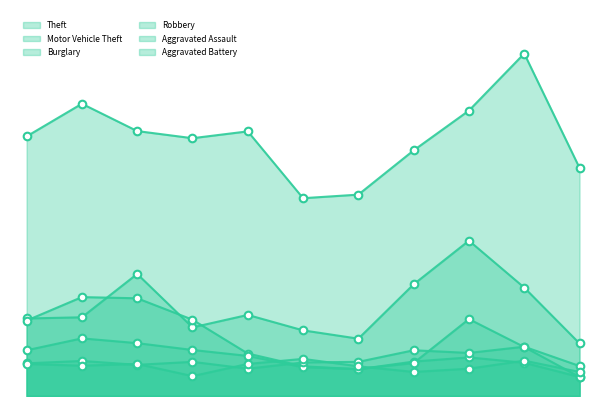

What are all the series names shown in the legend?

Theft, Motor Vehicle Theft, Burglary, Robbery, Aggravated Assault, Aggravated Battery